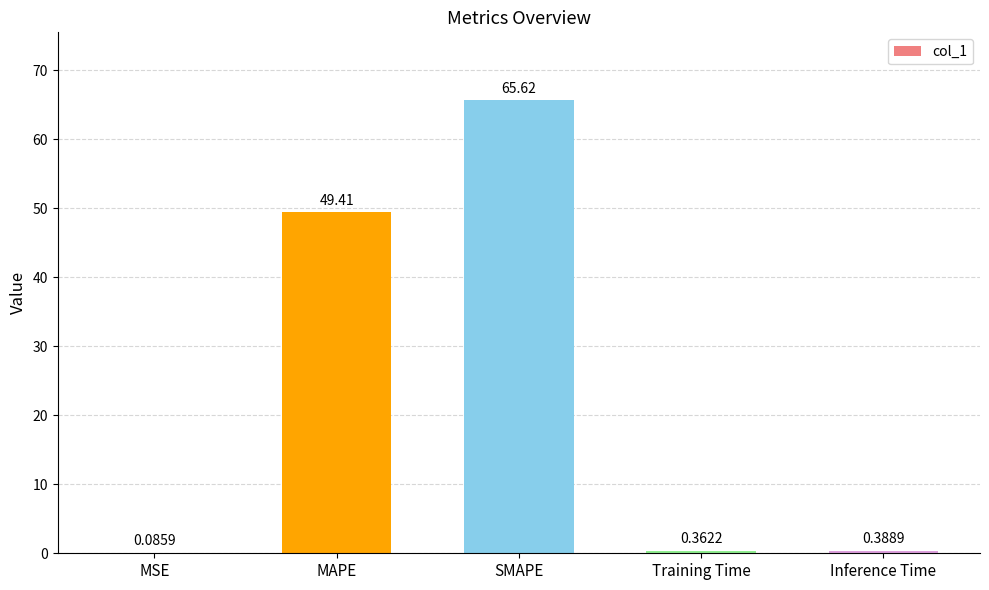

At which category does the chart reach its peak across all series?

SMAPE